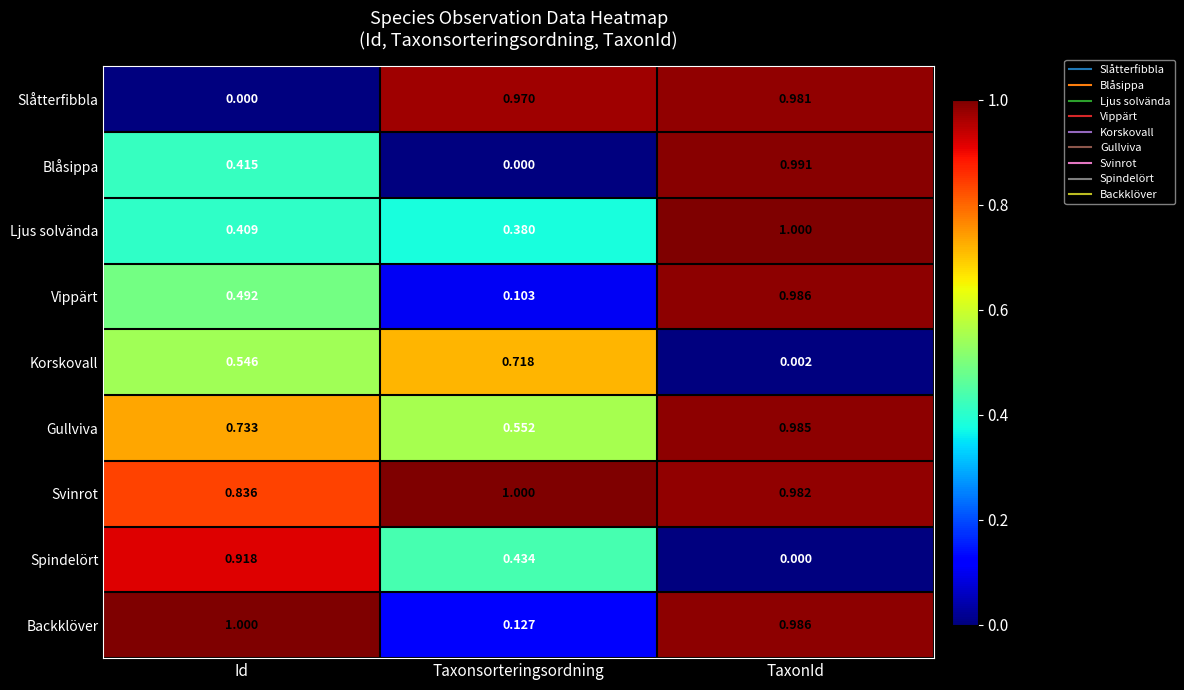

At which label does Vippärt reach its peak?

TaxonId